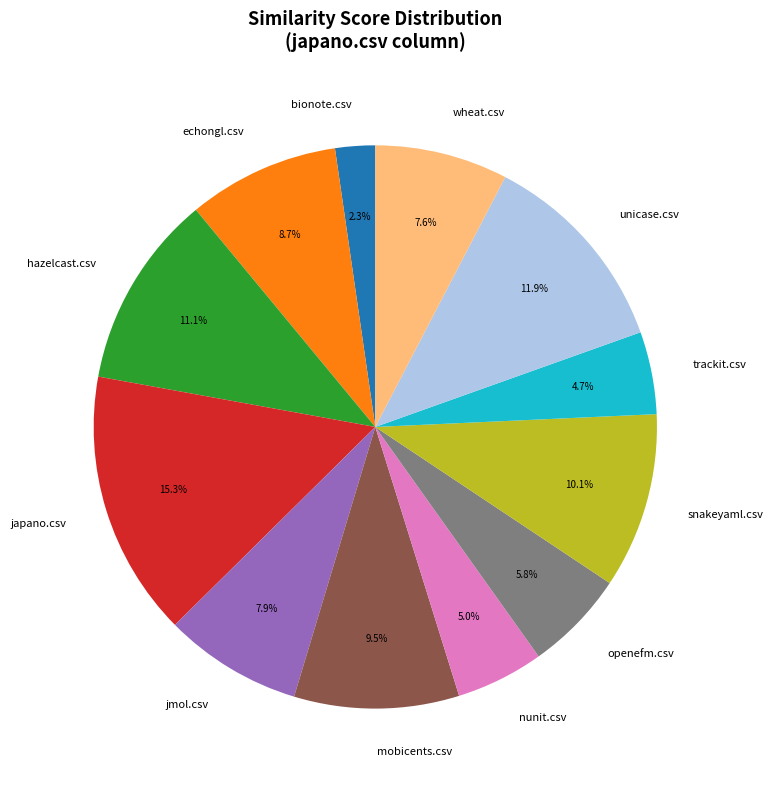

What is the smallest slice in the pie chart?

bionote.csv